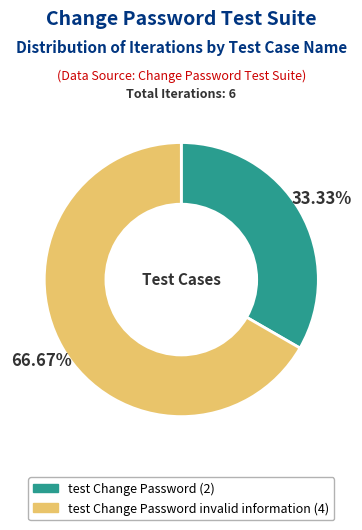

Count the number of slices in the pie.

2